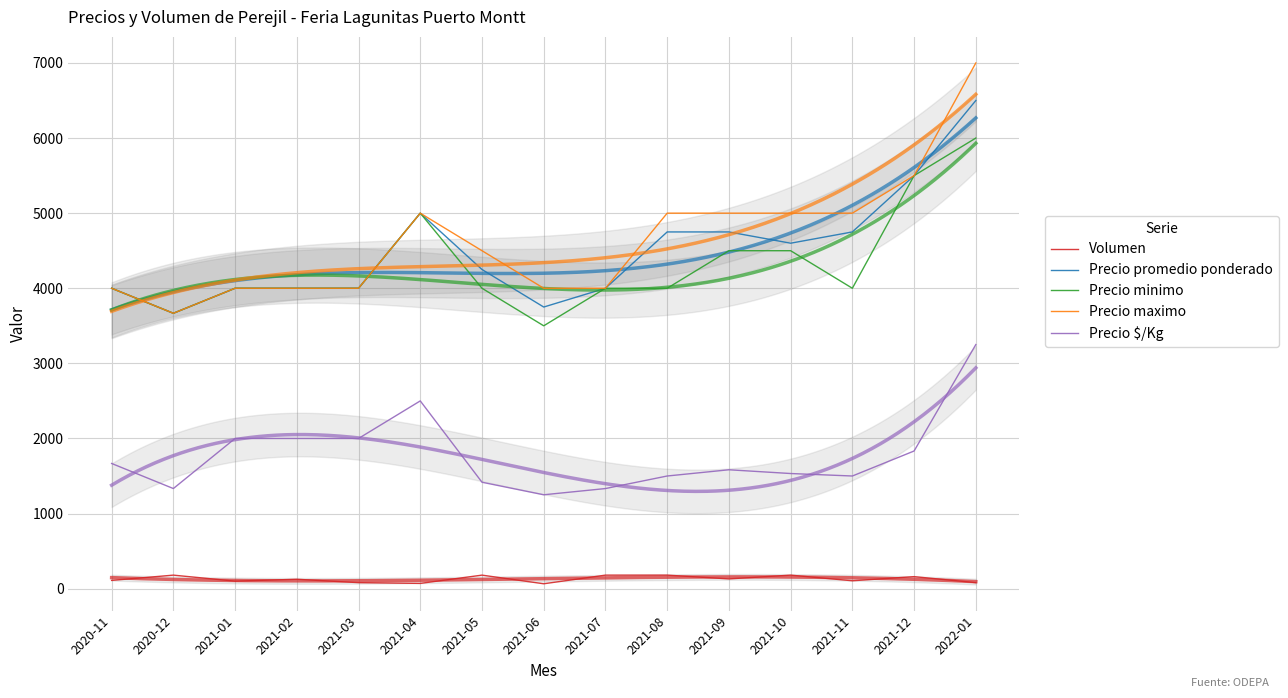

How many data points in Precio promedio ponderado are above 4250?

7